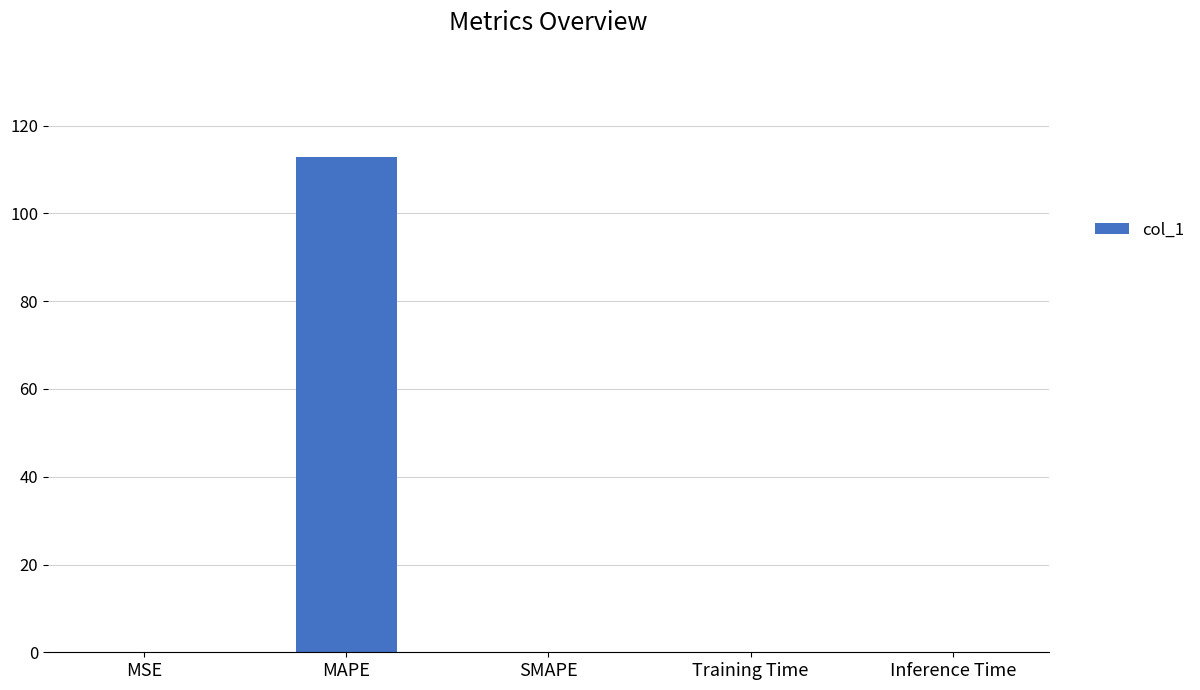

What is the change in value from MAPE to SMAPE?

-112.9